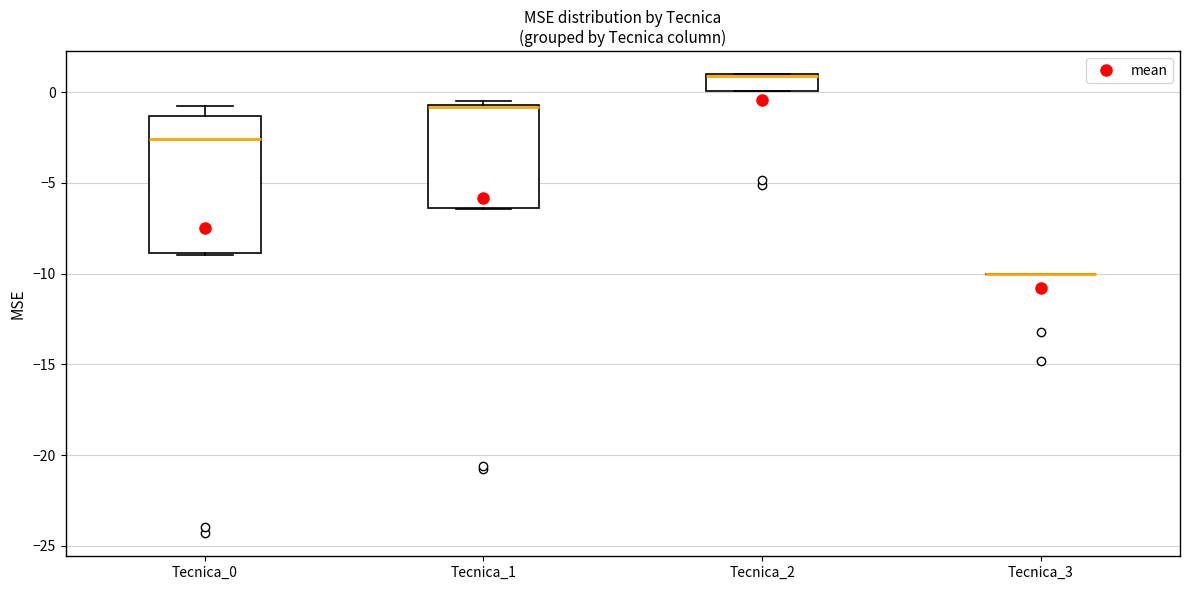

Which box is the tallest, from its lower edge to its upper edge?

Tecnica_0